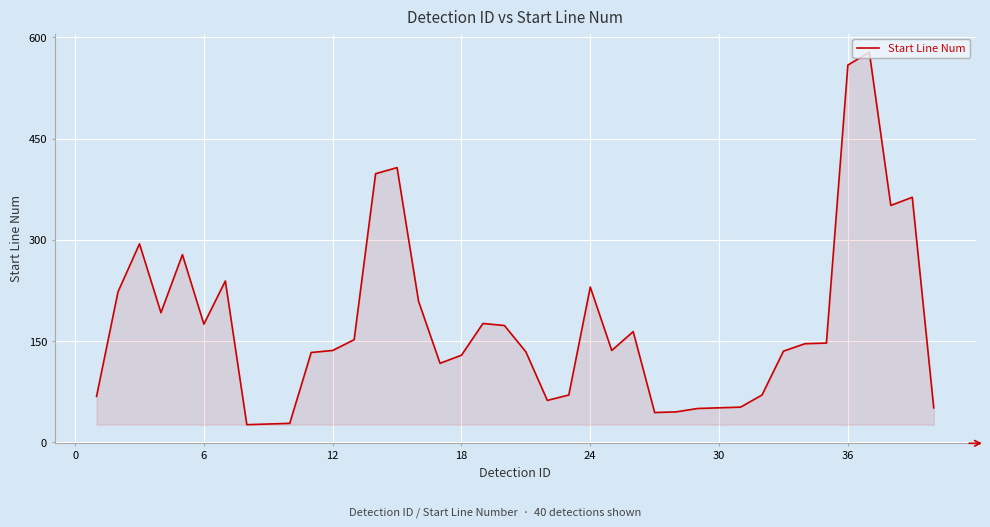

What is the difference between the maximum and minimum values?

552